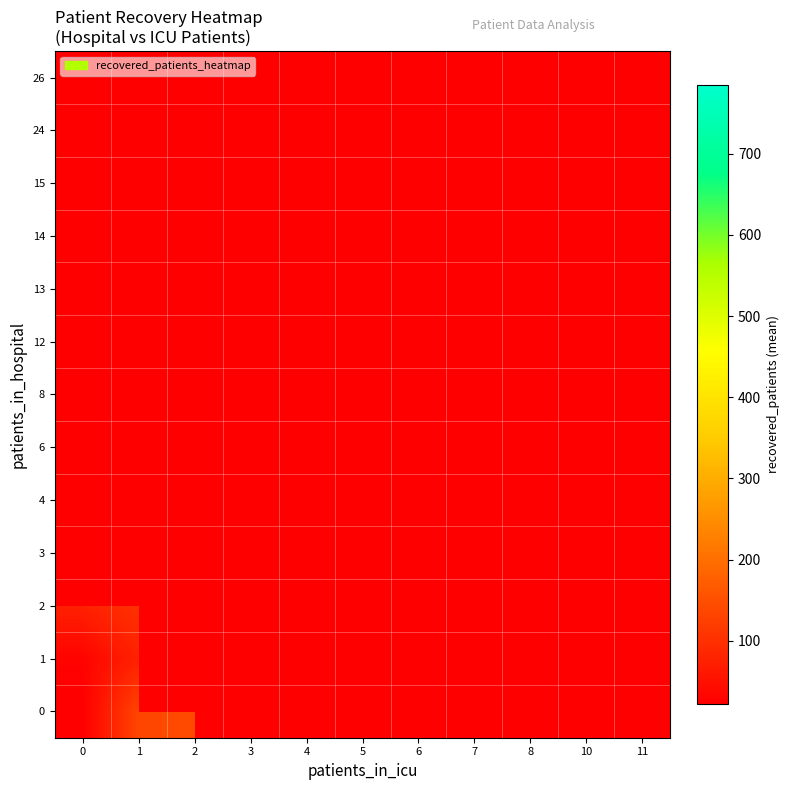

Rank the series at 10 from highest to lowest value.

0, 1, 2, 3, 4, 6, 8, 12, 13, 14, 15, 24, 26